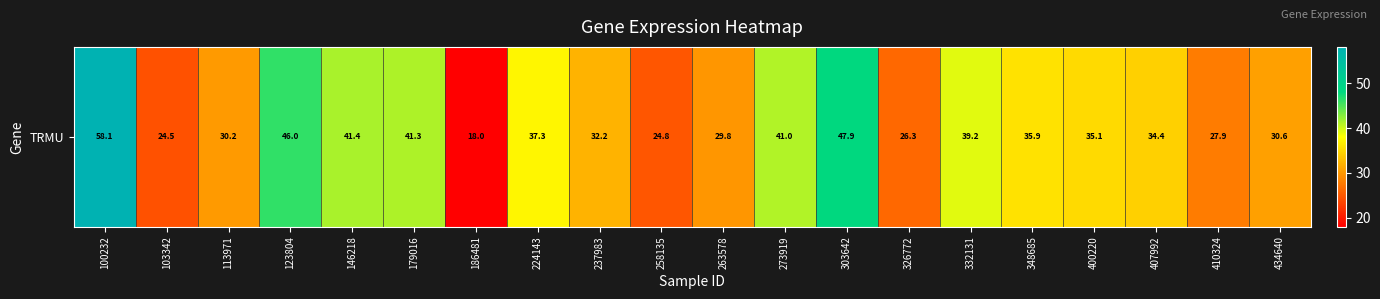

Approximately how many times larger is the value at 179016 compared to 103342?

1.7